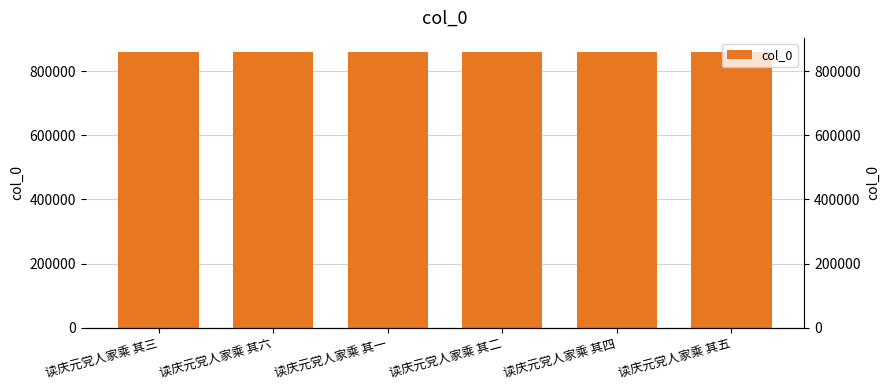

Rank the categories by value from lowest to highest.

读庆元党人家乘 其五, 读庆元党人家乘 其一, 读庆元党人家乘 其三, 读庆元党人家乘 其六, 读庆元党人家乘 其四, 读庆元党人家乘 其二